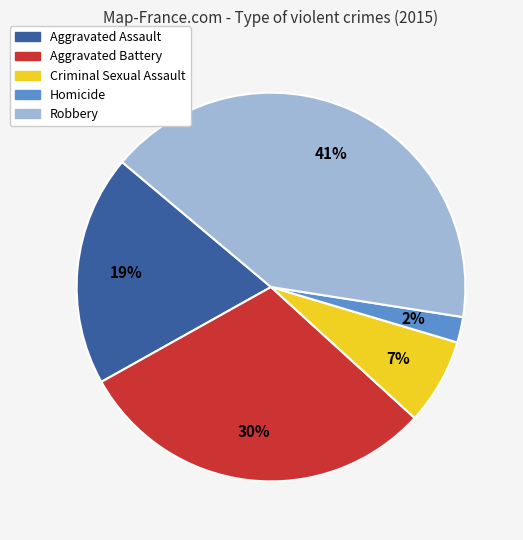

What is the smallest slice in the pie chart?

Homicide